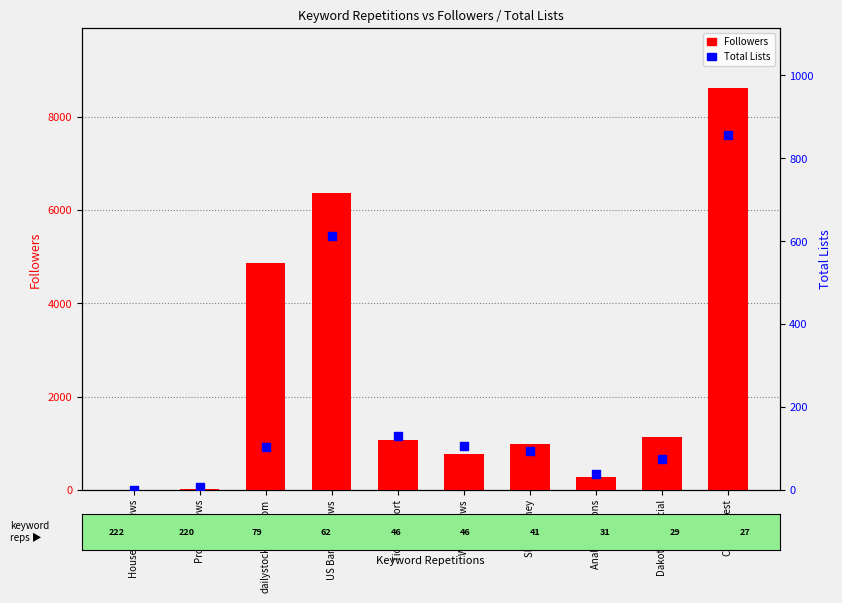

Which series reaches the maximum Y coordinate?

Followers